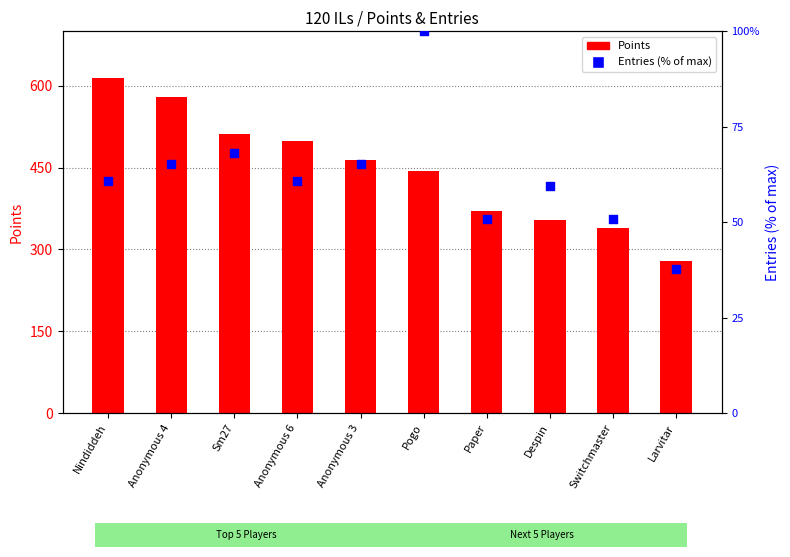

What are all the series names shown in the legend?

Points, Entries (% of max)